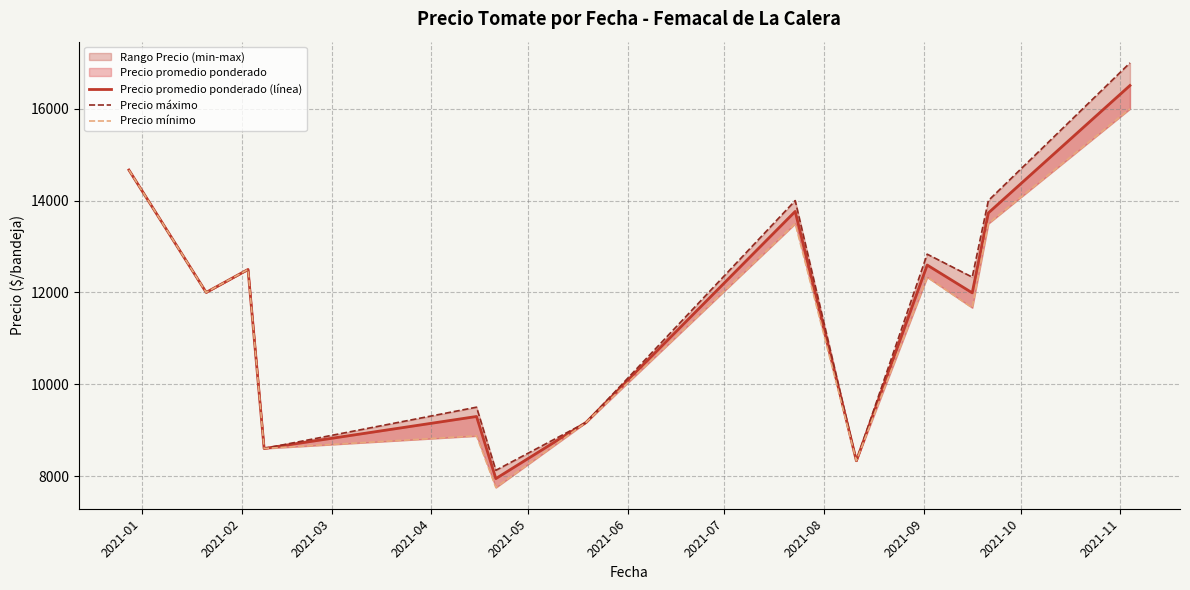

What is the value of the Precio promedio ponderado (línea) point at the 2nd from the left?

12000.0